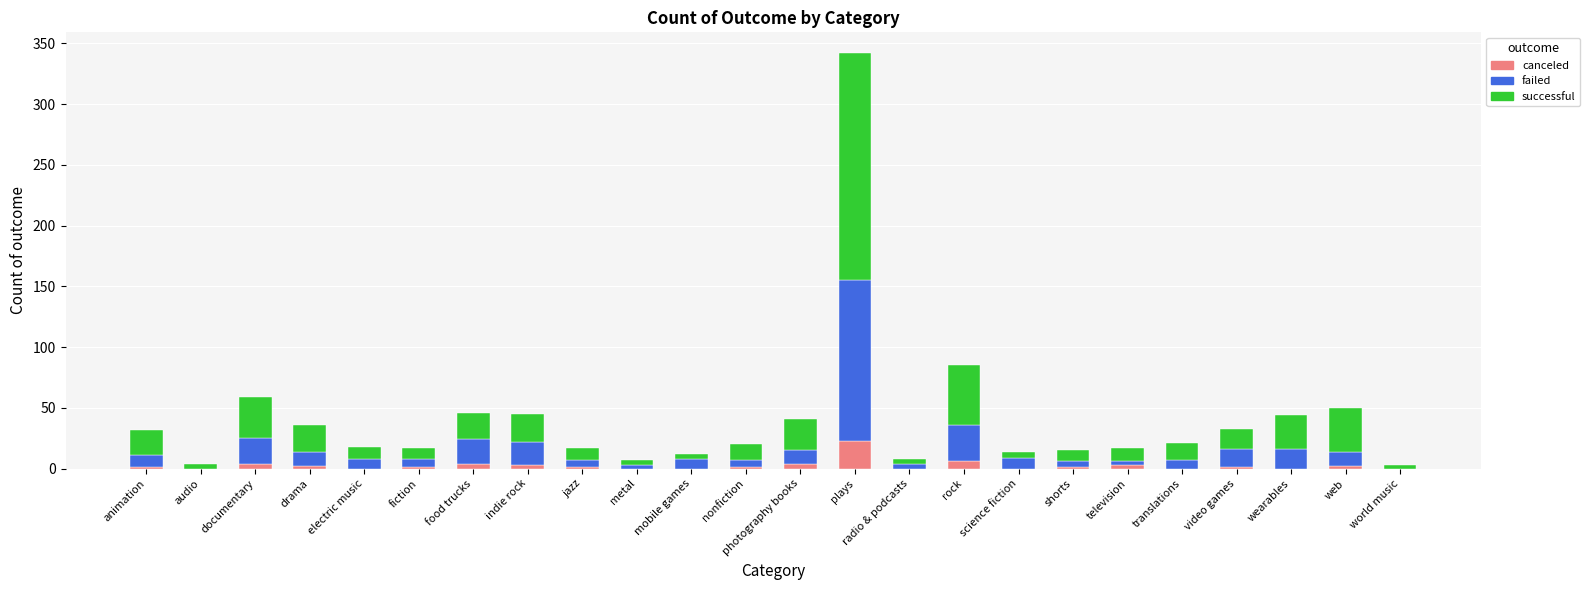

Which category has the highest value in the canceled series?

plays